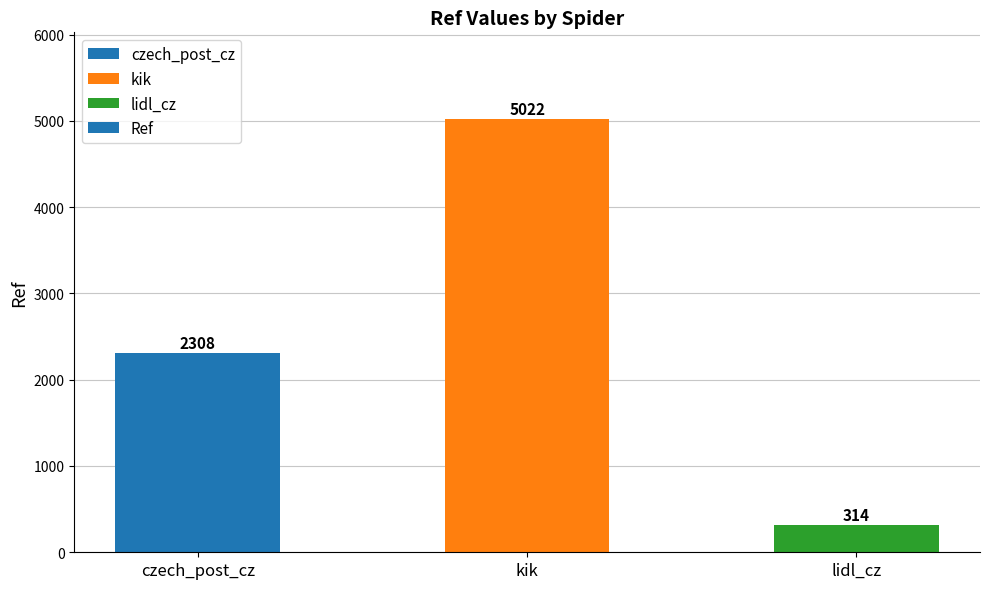

Does the chart contain stacked bars?

No